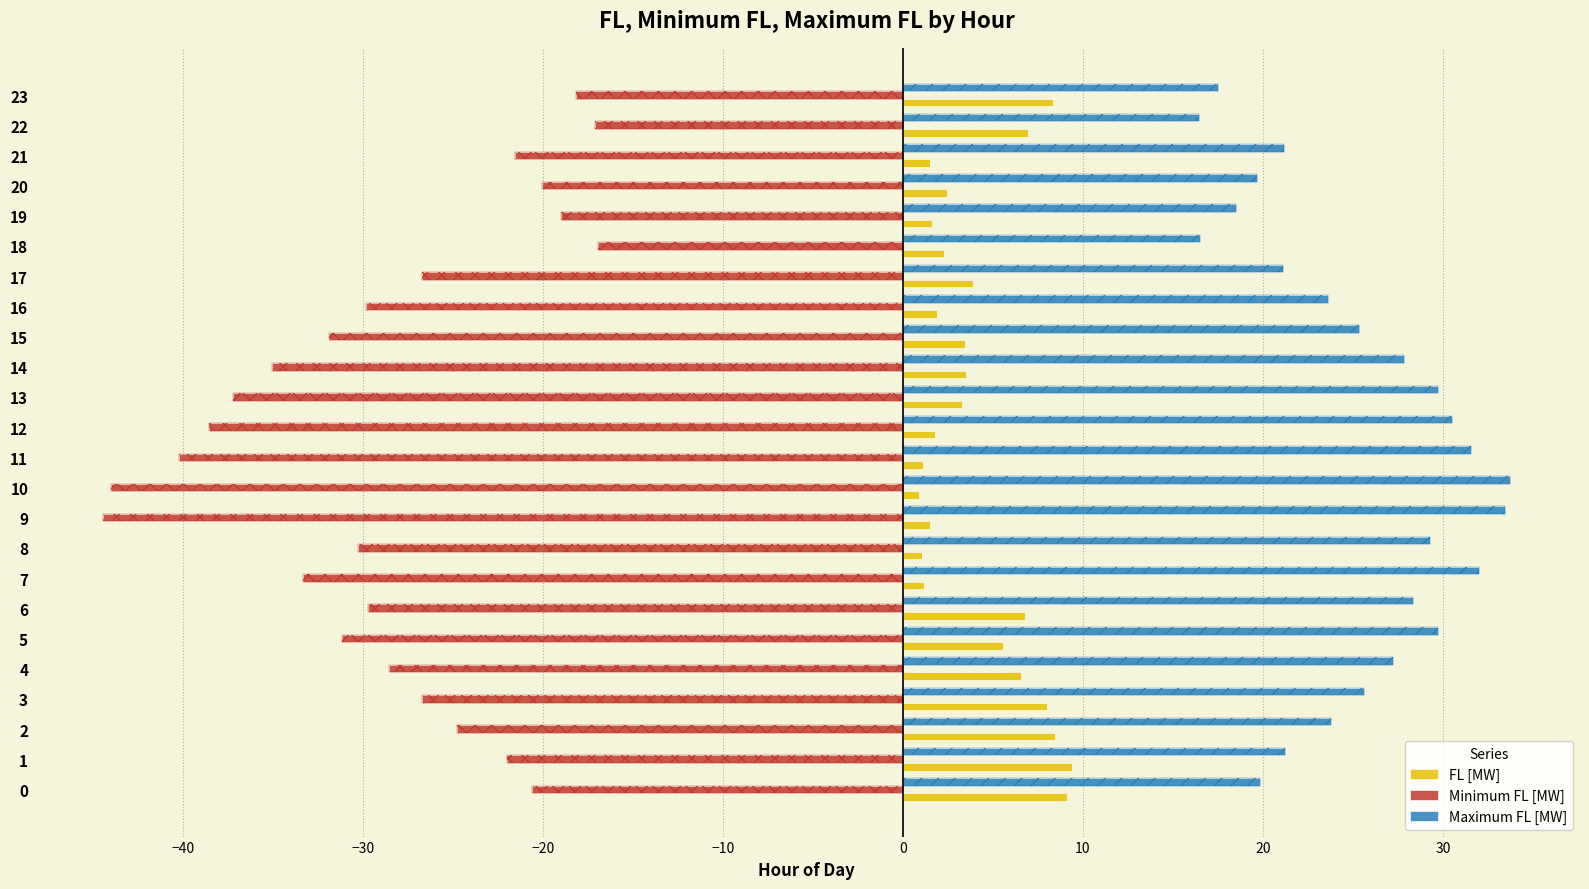

Rank the series at 2 from lowest to highest value.

Minimum FL [MW], FL [MW], Maximum FL [MW]